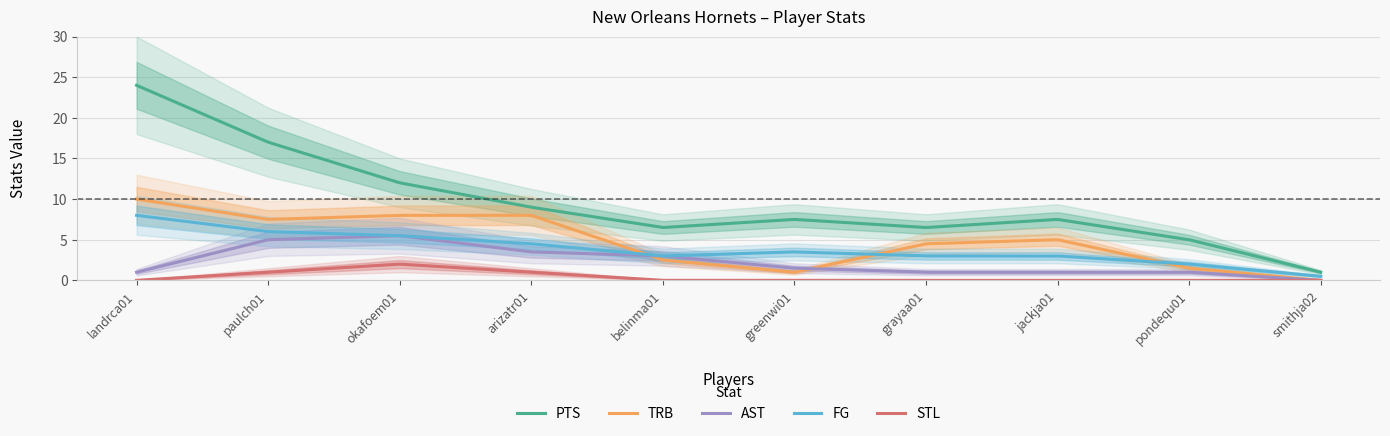

Is it true that PTS_NO equals 12 at jackja01?

False